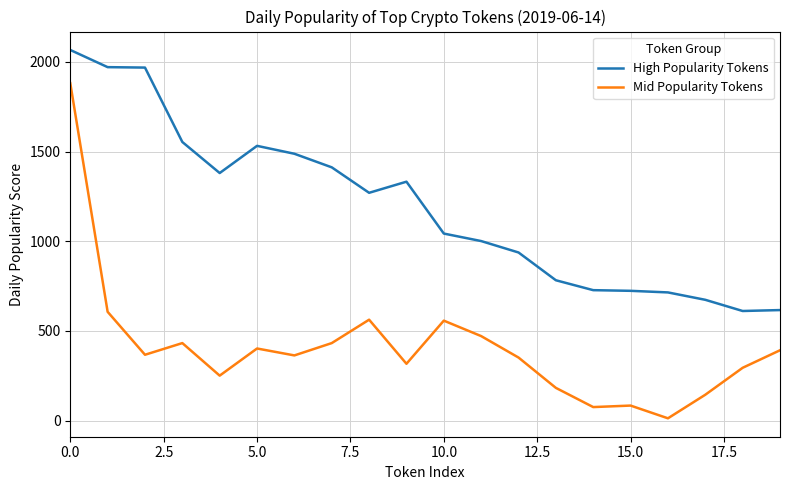

What is the highest value of the High Popularity Tokens series?

2066.0